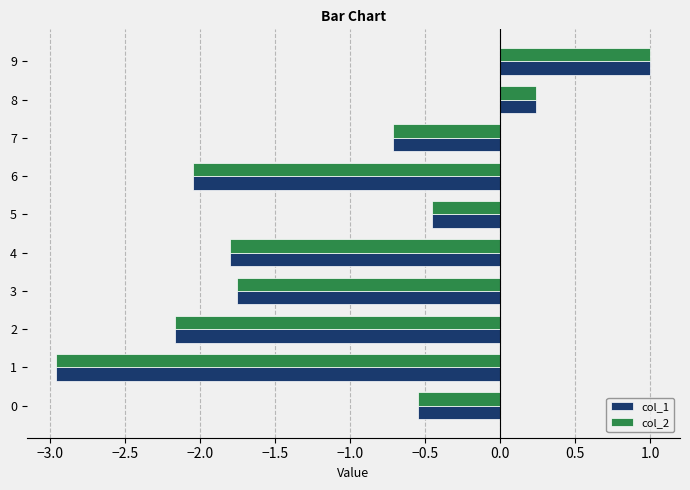

What is the difference between the maximum and minimum values in the col_2 series?

4.0